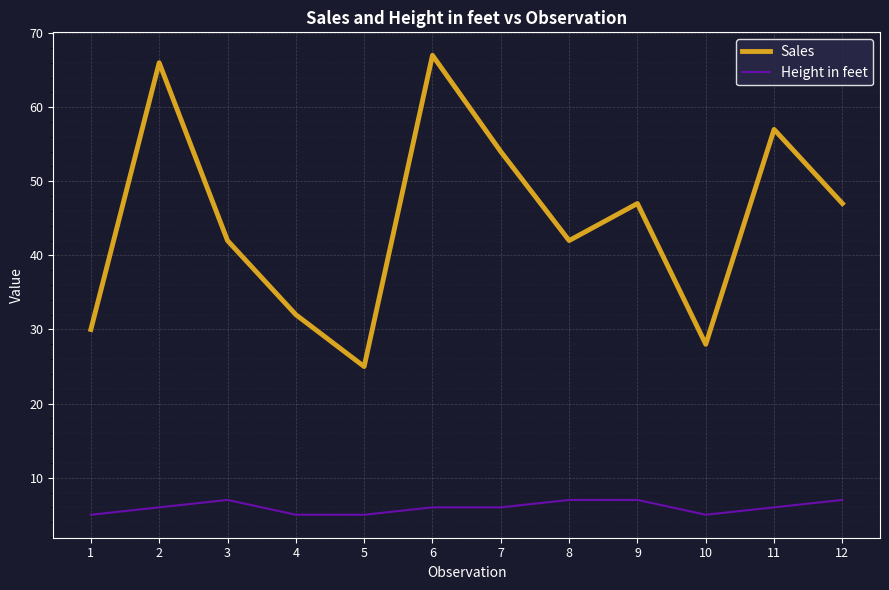

Which series has the largest total across all categories?

Sales